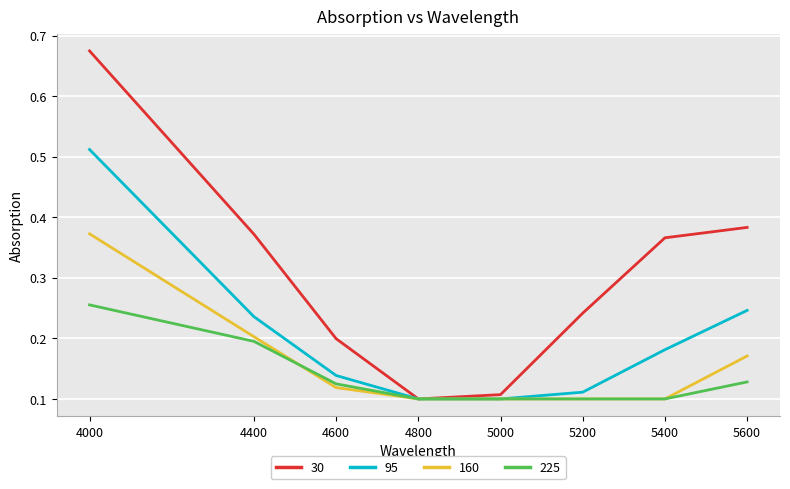

The value of 30 at 5000 is 0.2. True or false?

False